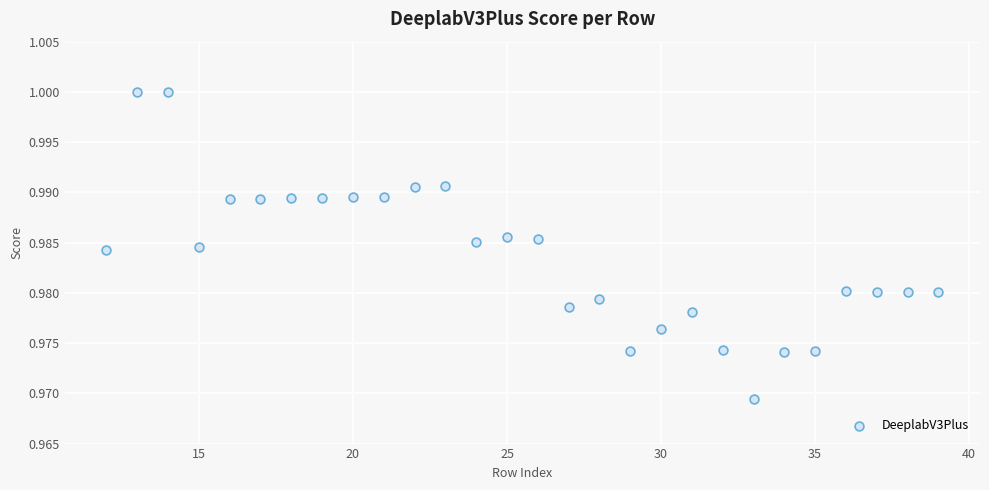

What is the range of X values (max minus min)?

27.0